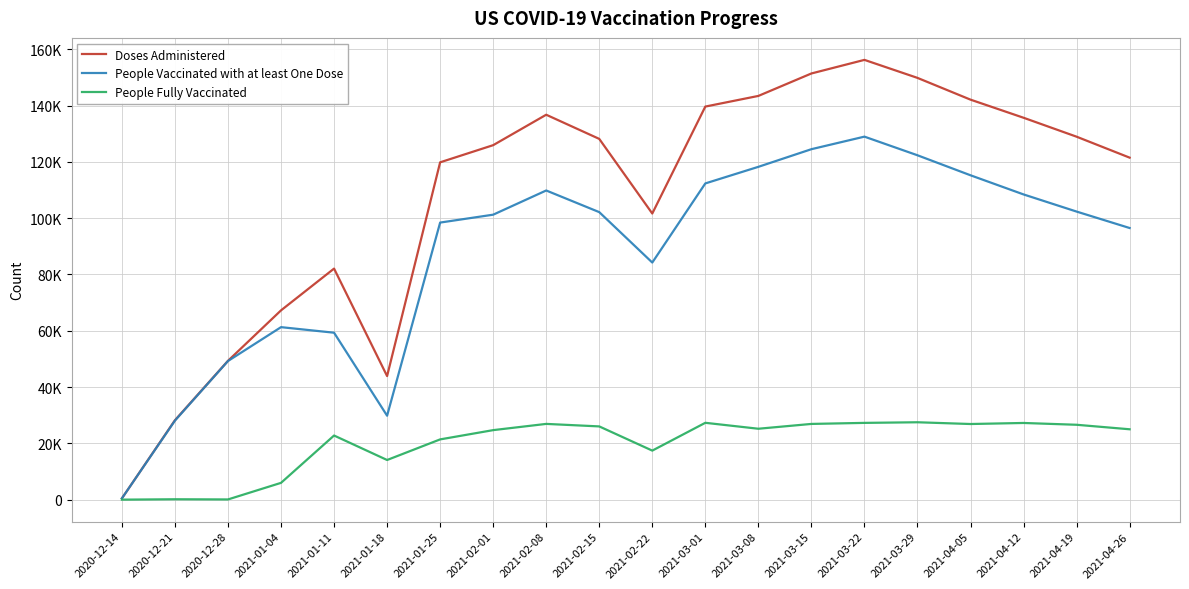

Is this an area chart (filled region under the line)?

No